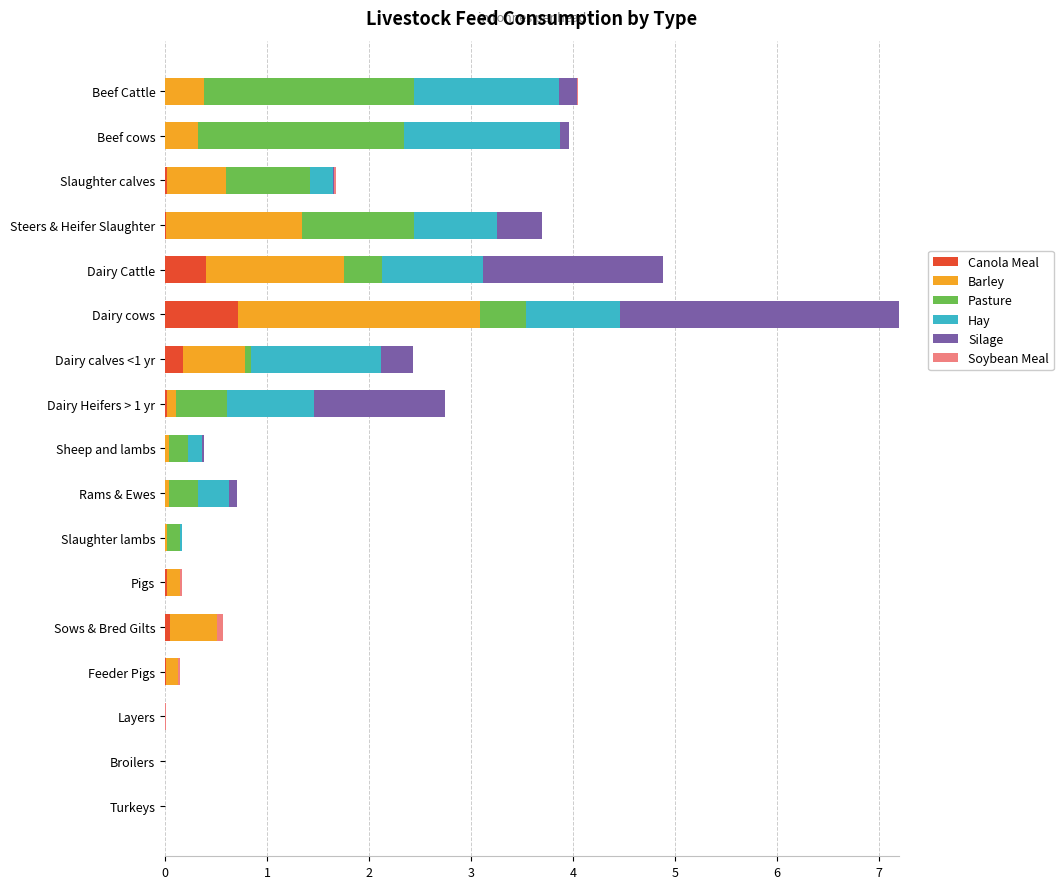

At which label does Canola Meal reach its peak?

Dairy cows